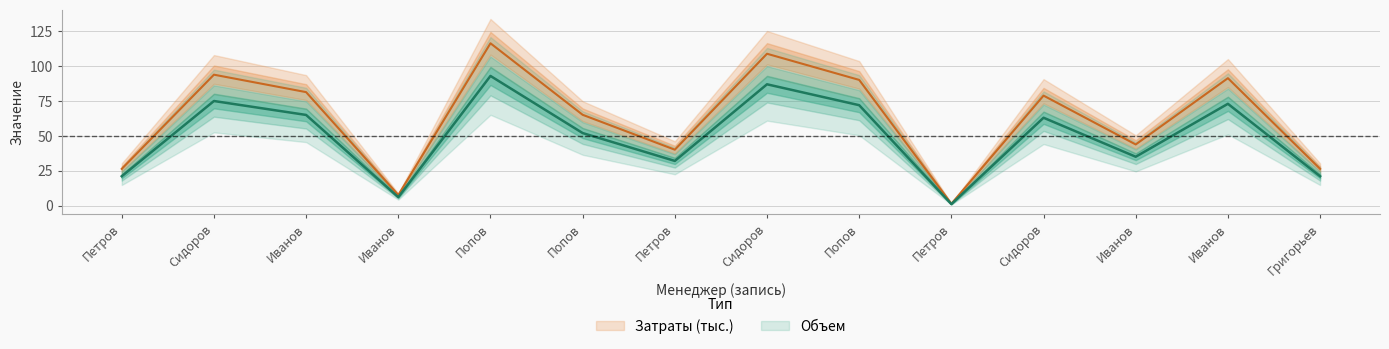

What is the difference between the Объем values at Попов and Петров?

88.9